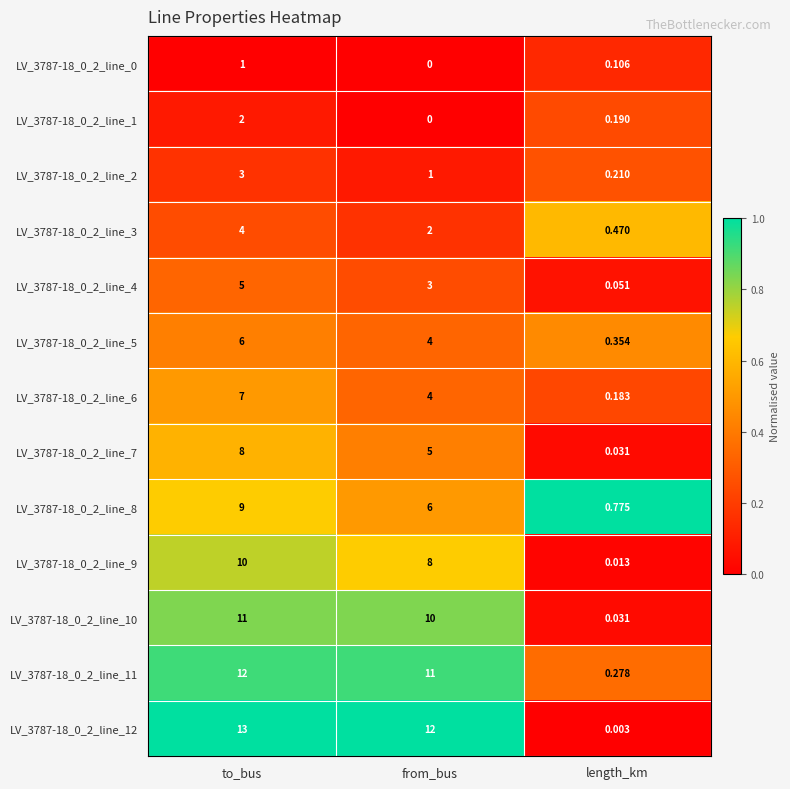

At which category is the sum across all series the highest?

to_bus